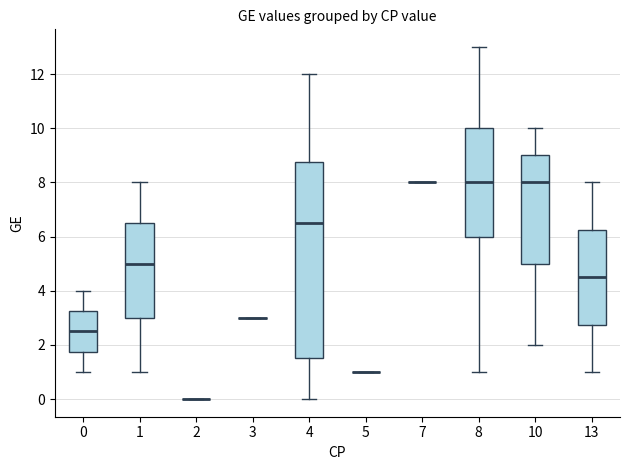

Reading left to right, read every box against the y-axis: the position of its median line, the range the box covers, and the ends of its whiskers. The values are not printed on the chart, so give them approximately, as read against the axis.

0: median 2.6, box 1.8 to 3.2, whiskers 1.0 to 4.0
1: median 5.0, box 3.0 to 6.6, whiskers 1.0 to 8.0
2: box collapsed to a line at 0.0, whiskers 0.0 to 0.0
3: box collapsed to a line at 3.0, whiskers 3.0 to 3.0
4: median 6.6, box 1.6 to 8.8, whiskers 0.0 to 12.0
5: box collapsed to a line at 1.0, whiskers 1.0 to 1.0
7: box collapsed to a line at 8.0, whiskers 8.0 to 8.0
8: median 8.0, box 6.0 to 10.0, whiskers 1.0 to 13.0
10: median 8.0, box 5.0 to 9.0, whiskers 2.0 to 10.0
13: median 4.6, box 2.8 to 6.2, whiskers 1.0 to 8.0